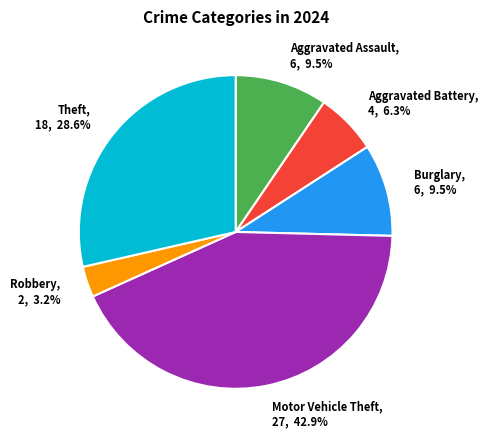

Which category has the biggest portion of the pie?

Motor Vehicle Theft, 27, 42.9%